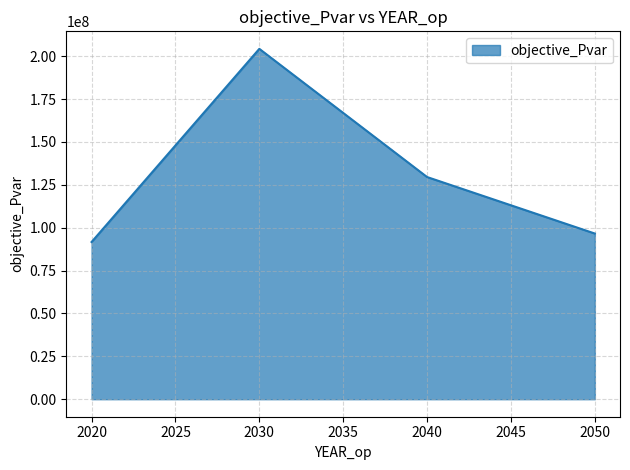

Does the chart have visible grid lines?

Yes